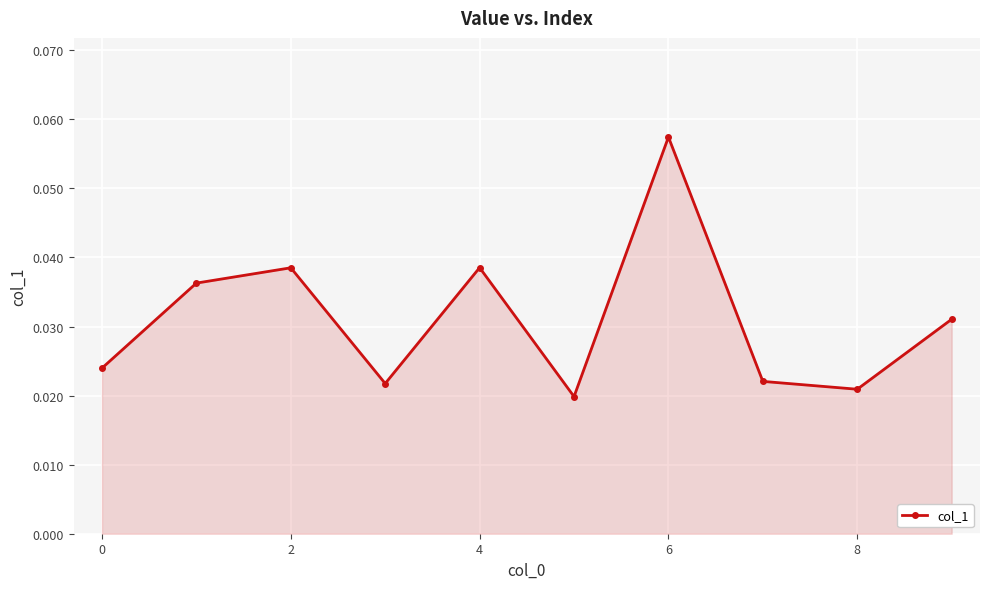

How many values are between 0 and 1?

10